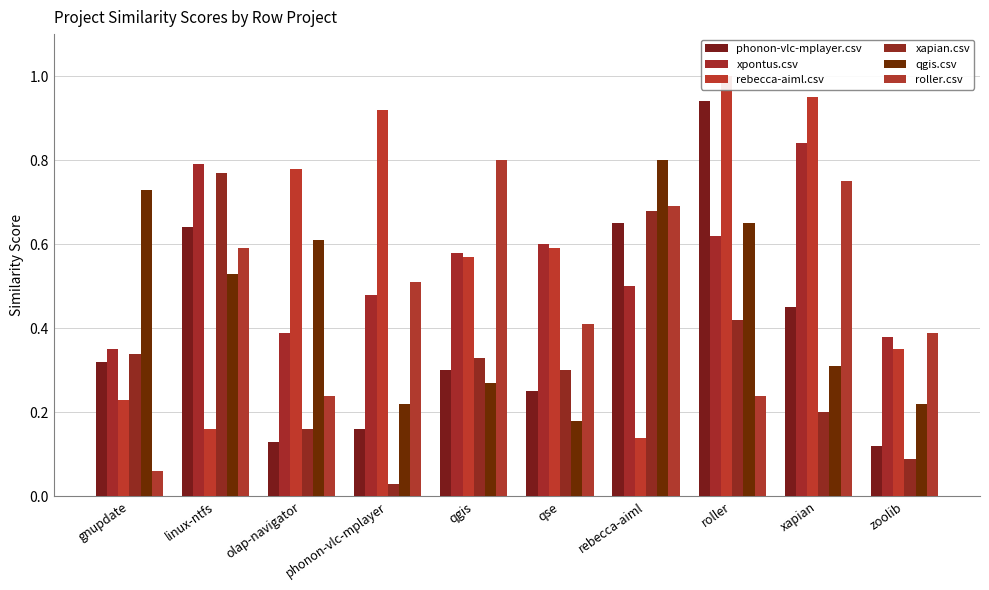

What value does the xpontus.csv series have at rebecca-aiml?

0.5